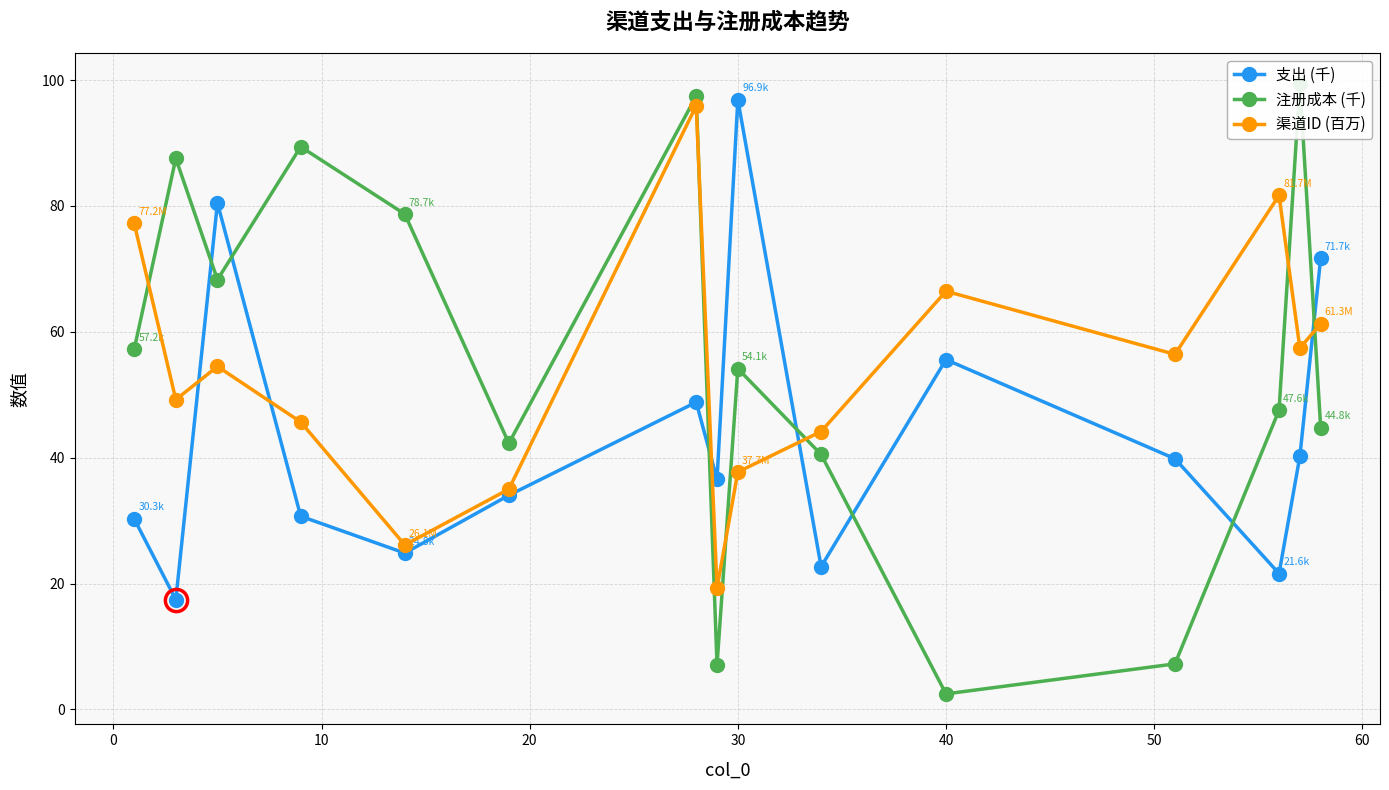

How many data points in 支出 (千) are less than 36?

7